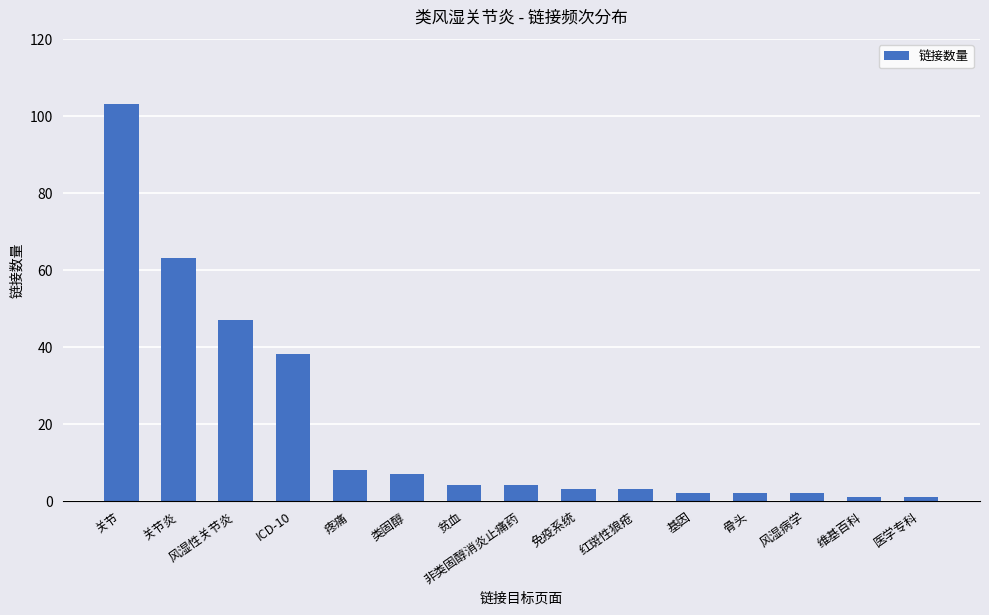

Between 类固醇 and 风湿病学, which is larger?

类固醇